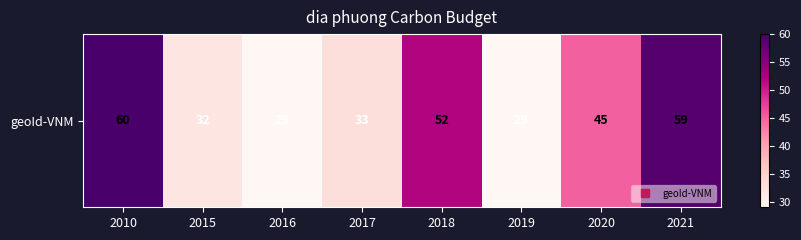

The value at 2018 is 91. True or false?

False